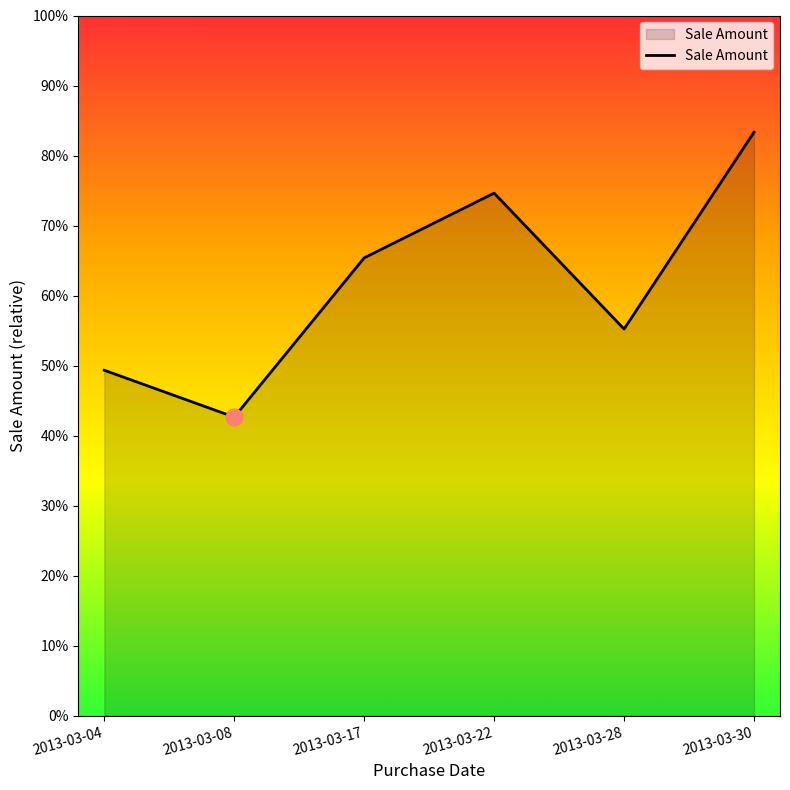

Does the chart have visible grid lines?

No